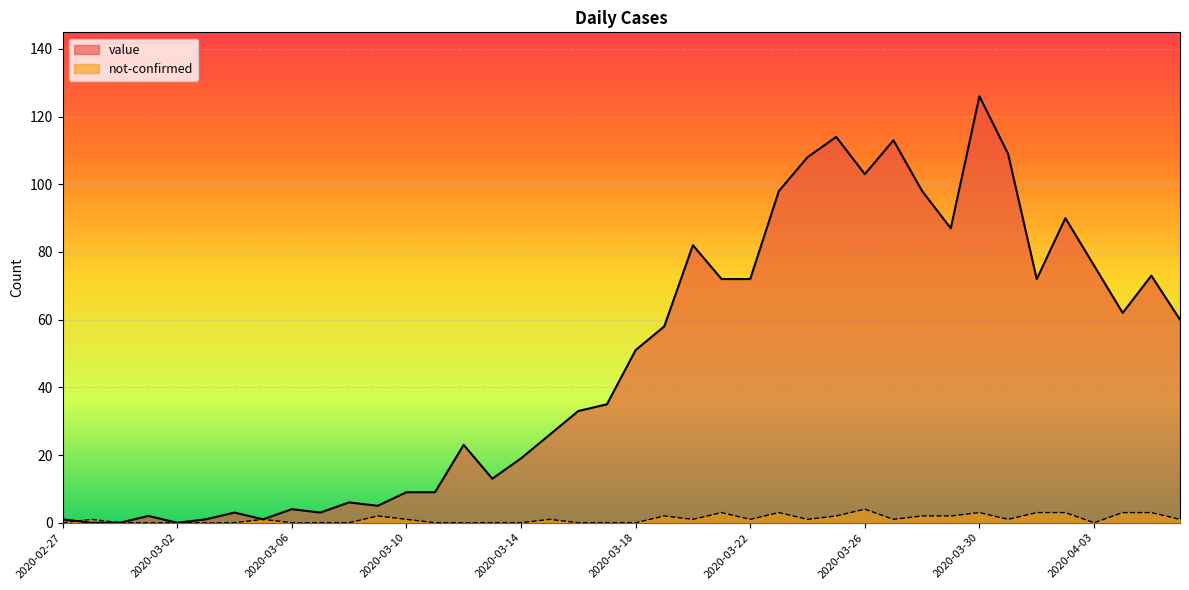

What is the label of the 30th point from the right?

2020-03-08